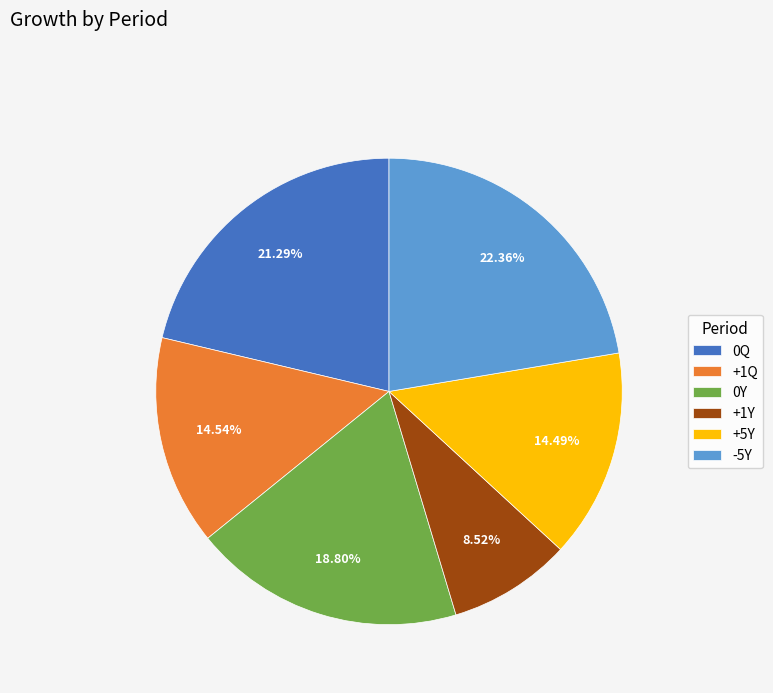

True or false: +1Q accounts for 6% of the total.

False